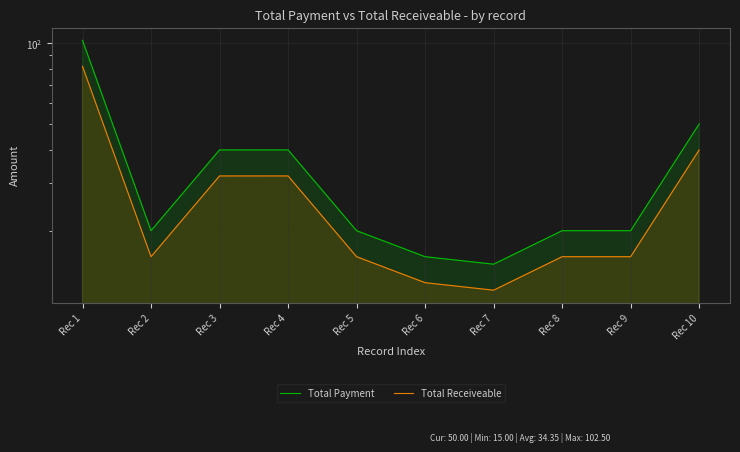

How many interior local valleys does the Total Payment series have?

2